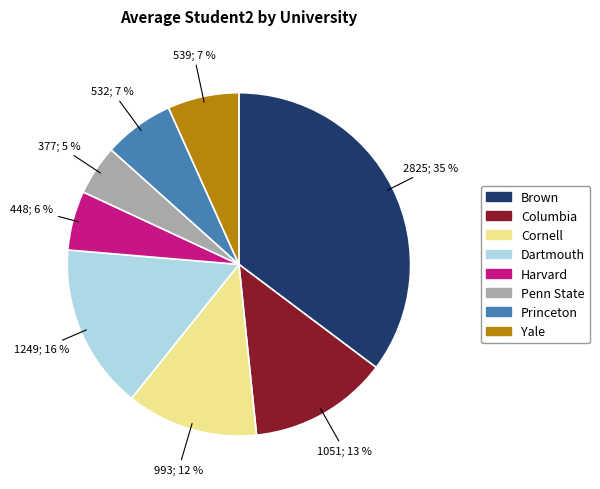

To the nearest percent, what percentage of the pie is Columbia?

13%